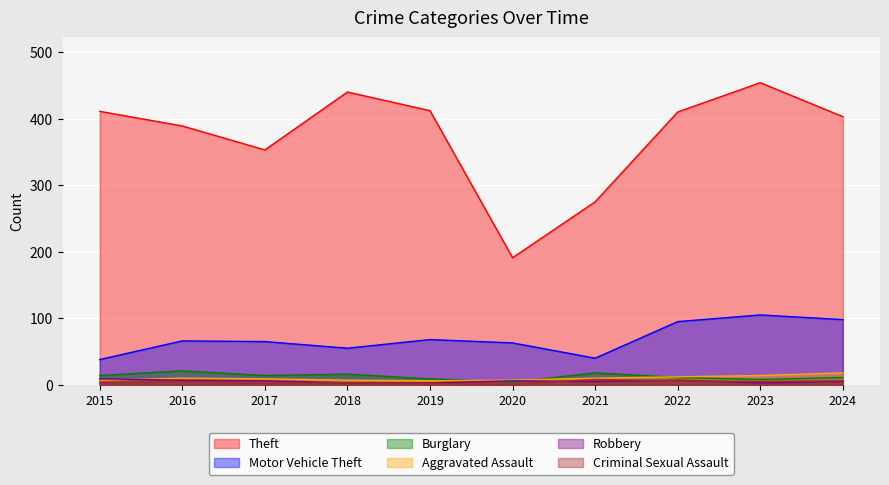

How many lines are shown in the chart?

6